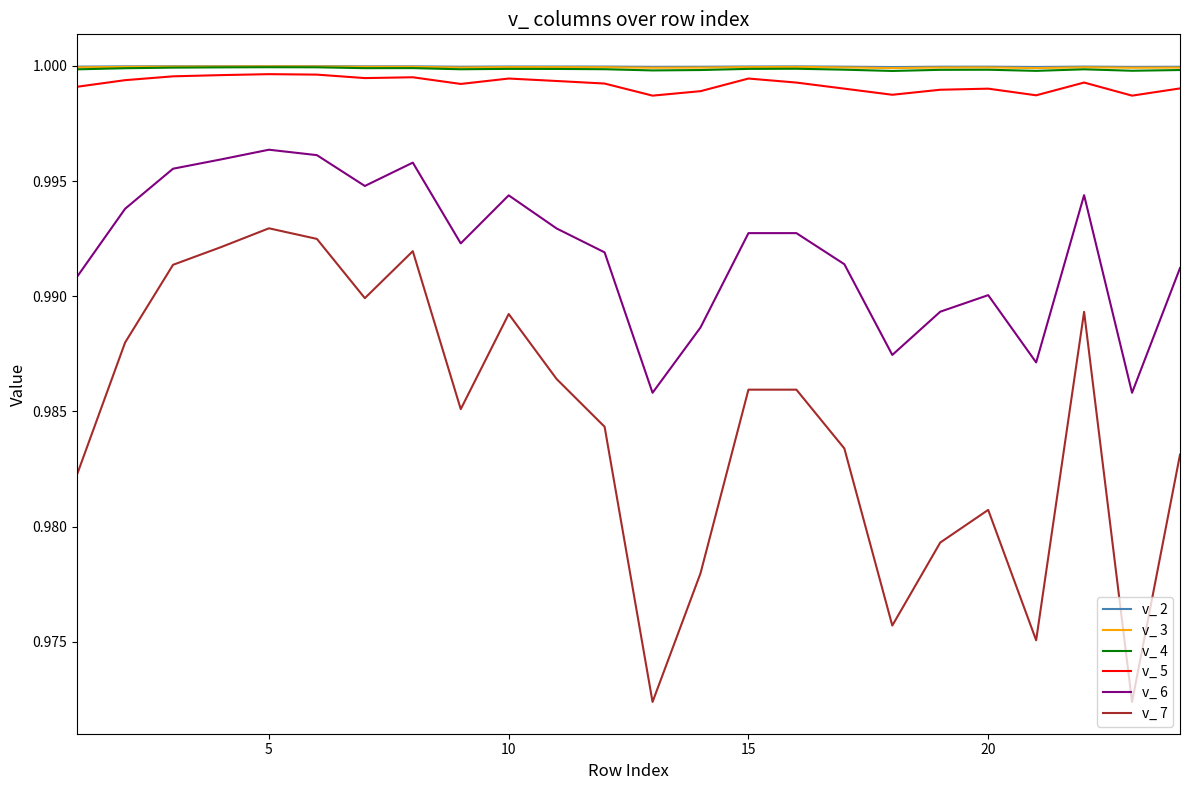

What are all the series names shown in the legend?

v_ 2, v_ 3, v_ 4, v_ 5, v_ 6, v_ 7